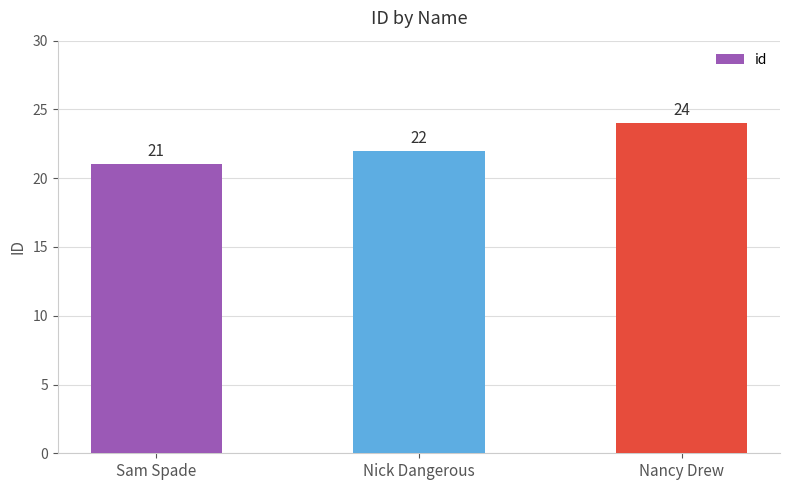

What is the value of the 3rd bar from the left?

24